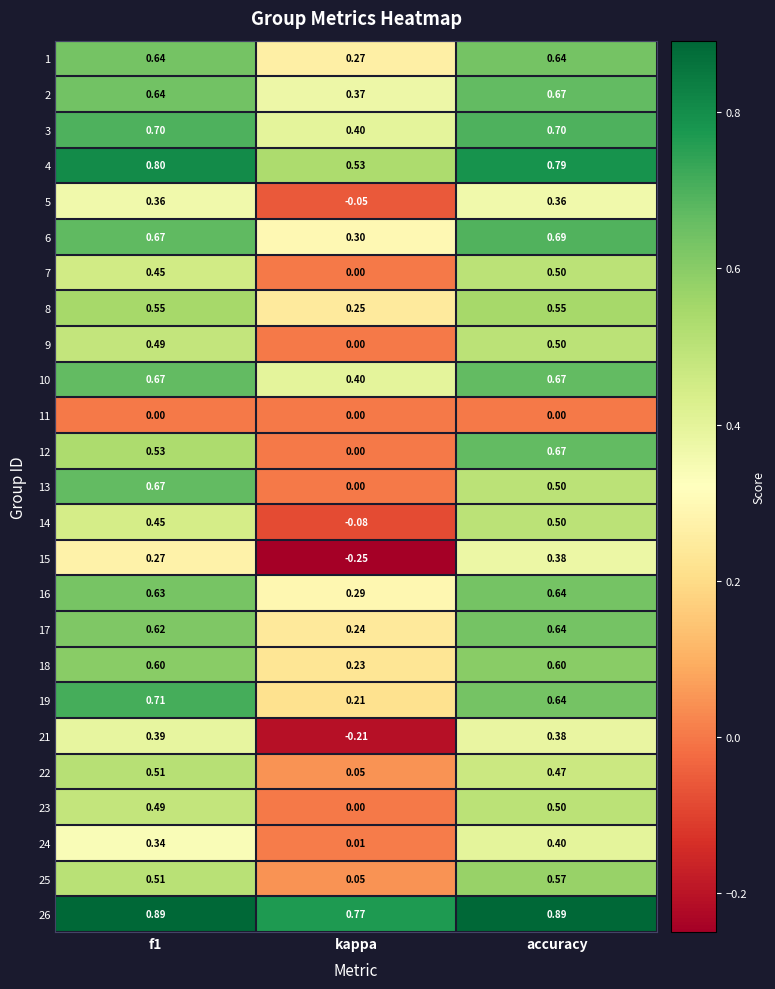

Is the value of 19 at kappa greater than the value of 10 at f1?

No